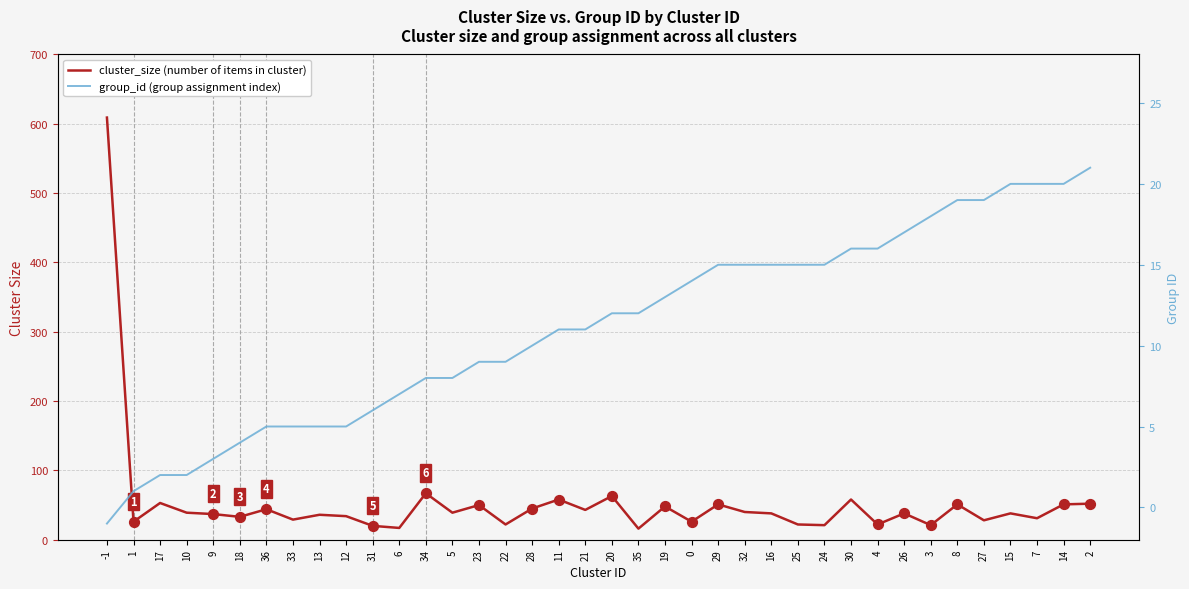

What are all the series names shown in the legend?

cluster_size (number of items in cluster), group_id (group assignment index)